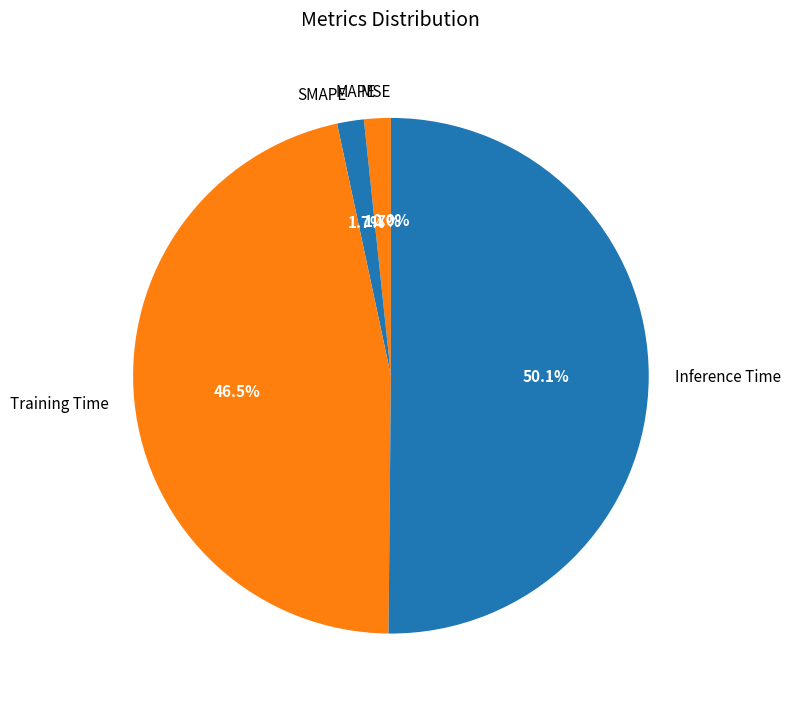

Is it true that SMAPE is 1% of the pie?

False